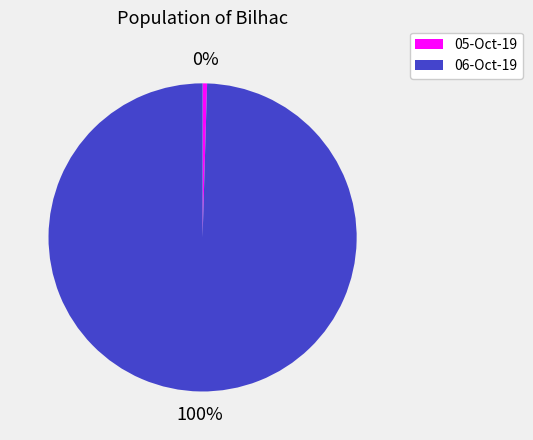

Do 06-Oct-19 and 05-Oct-19 together represent more than half of the pie?

Yes